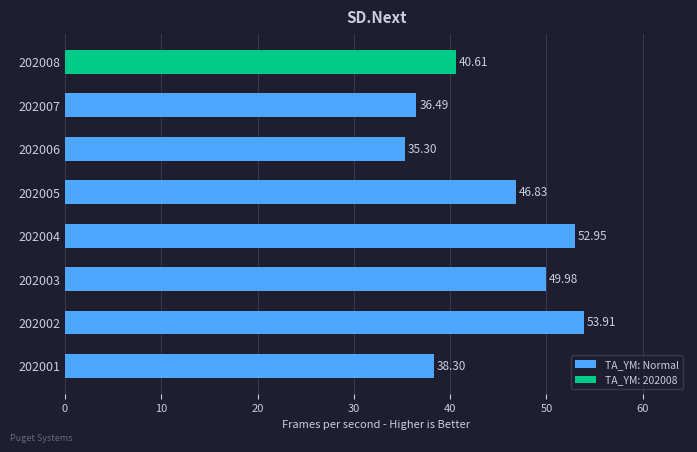

How many series are shown in this chart?

1